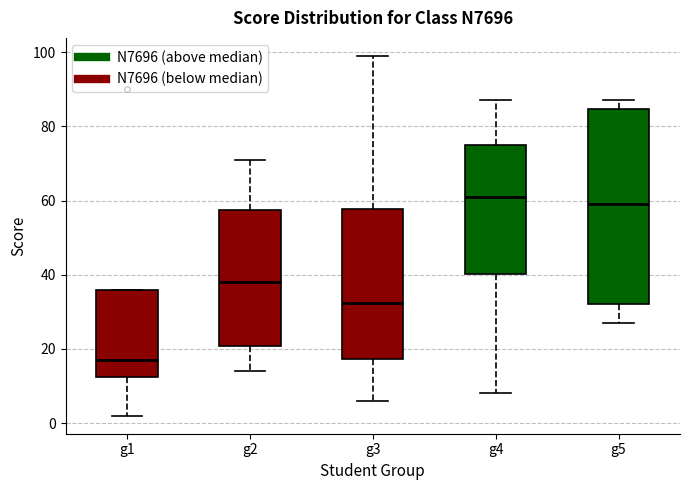

Reading left to right, read every box against the y-axis: the position of its median line, the range the box covers, and the ends of its whiskers. The values are not printed on the chart, so give them approximately, as read against the axis.

g1: median 18, box 12 to 36, whiskers 2 to 36
g2: median 38, box 20 to 58, whiskers 14 to 72
g3: median 32, box 18 to 58, whiskers 6 to 100
g4: median 62, box 40 to 76, whiskers 8 to 88
g5: median 60, box 32 to 84, whiskers 28 to 88